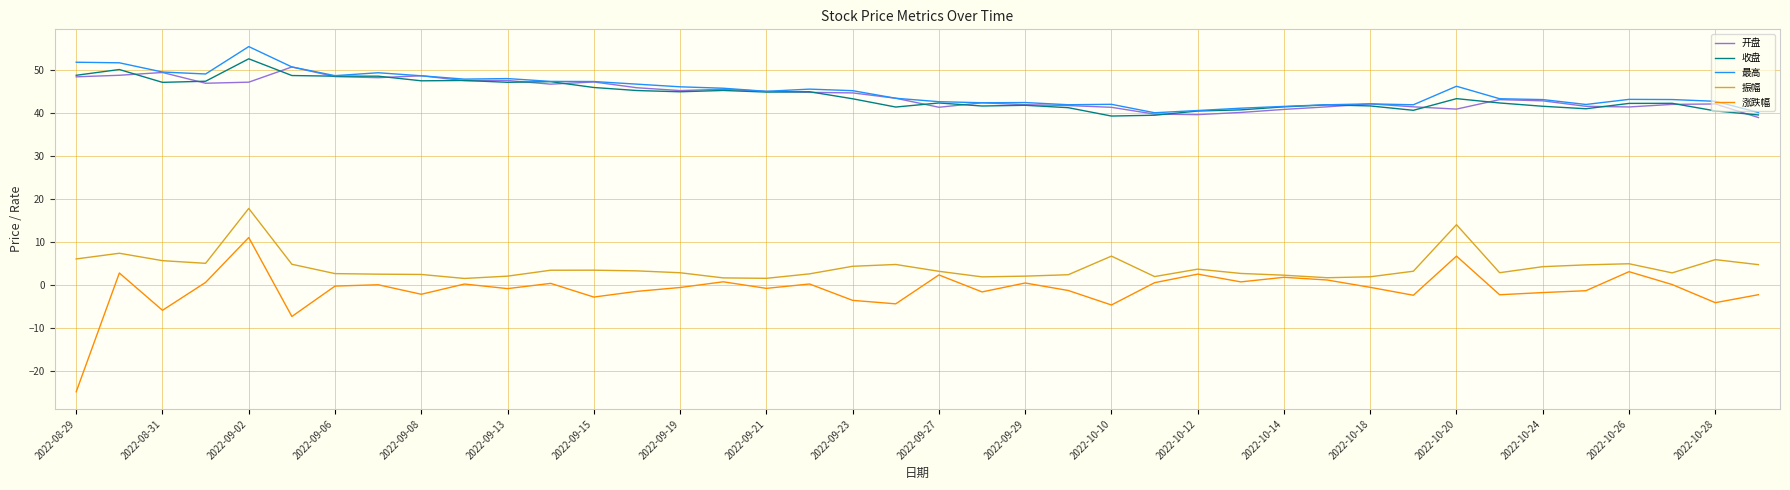

Which series has the largest range (max minus min)?

涨跌幅